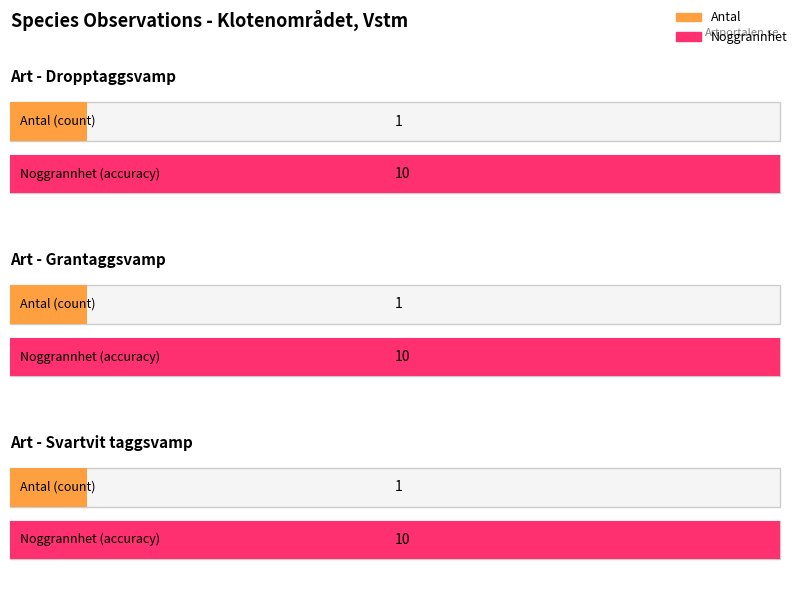

Which series has the largest total across all categories?

Noggrannhet